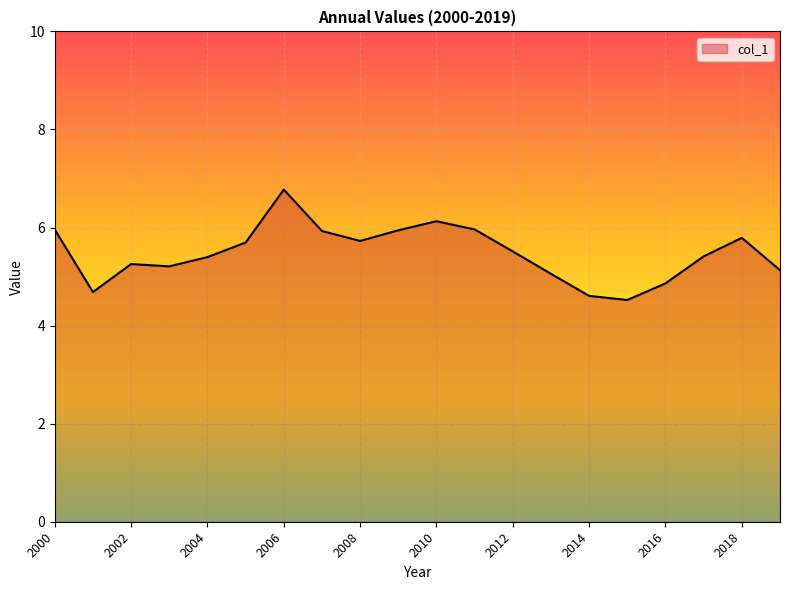

What is the difference between the maximum and minimum values?

2.3